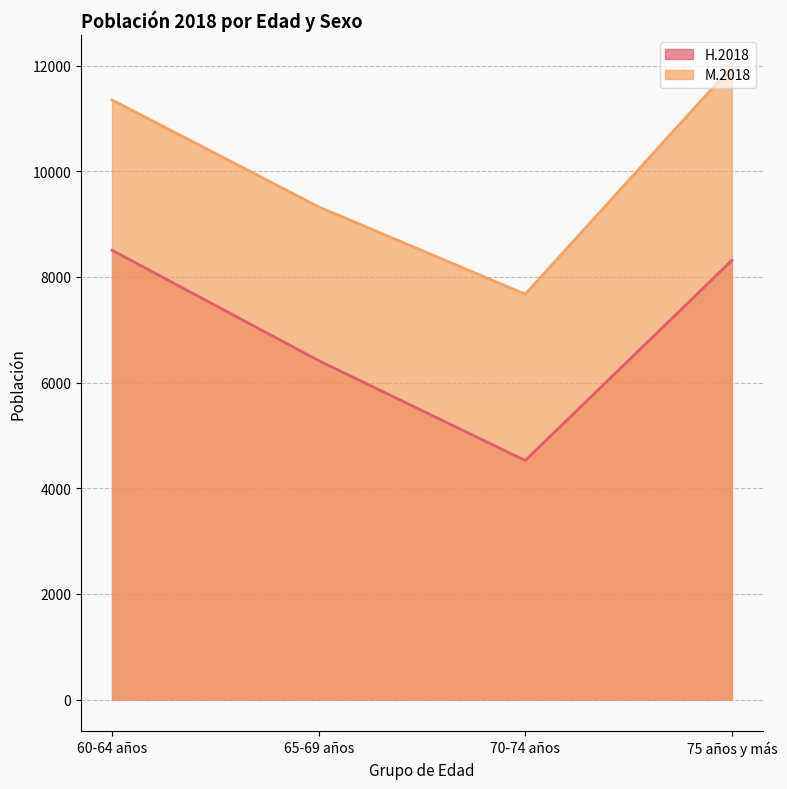

True or false: M.2018 and H.2018 cross at least once.

False